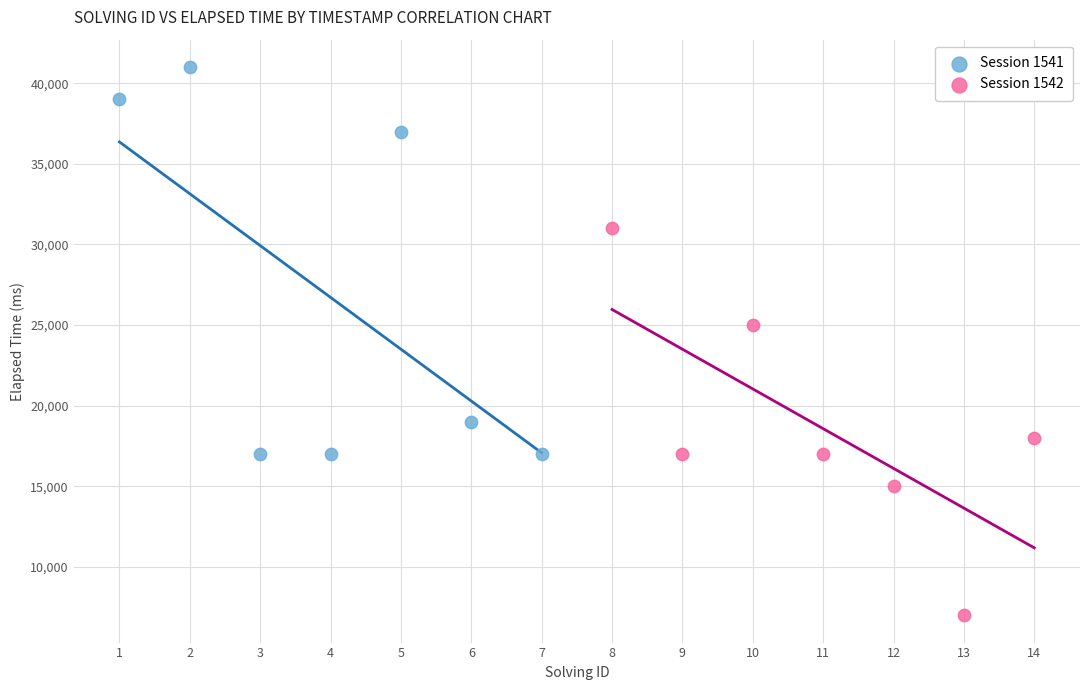

Which series contains the lowest Y value?

Session 1542